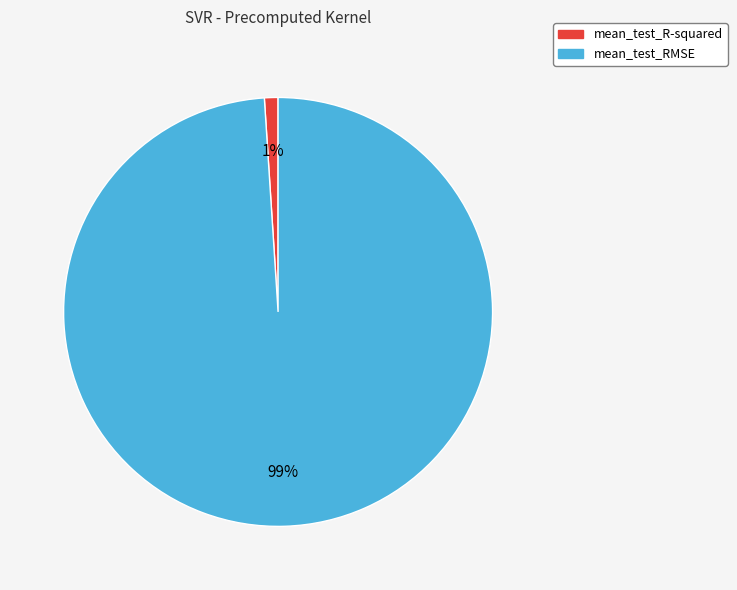

Combined, do mean_test_RMSE and mean_test_R-squared account for over 50%?

Yes